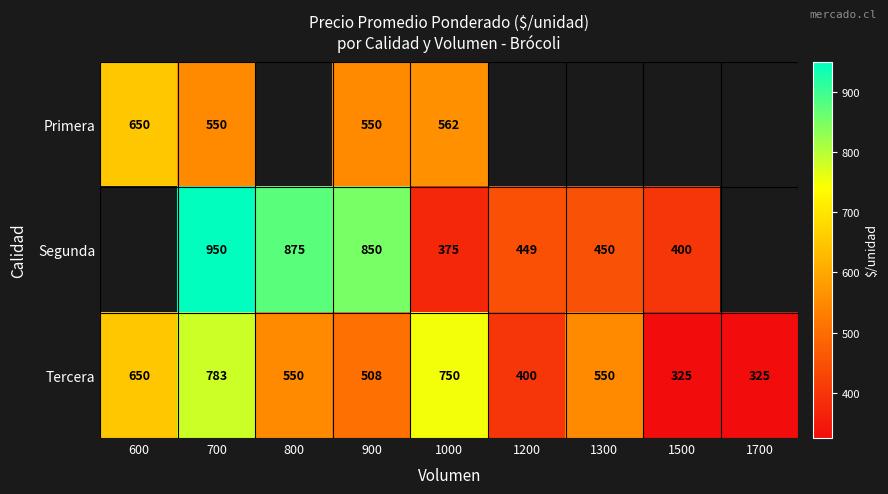

The value of Tercera at 1500 is 468.8. True or false?

False